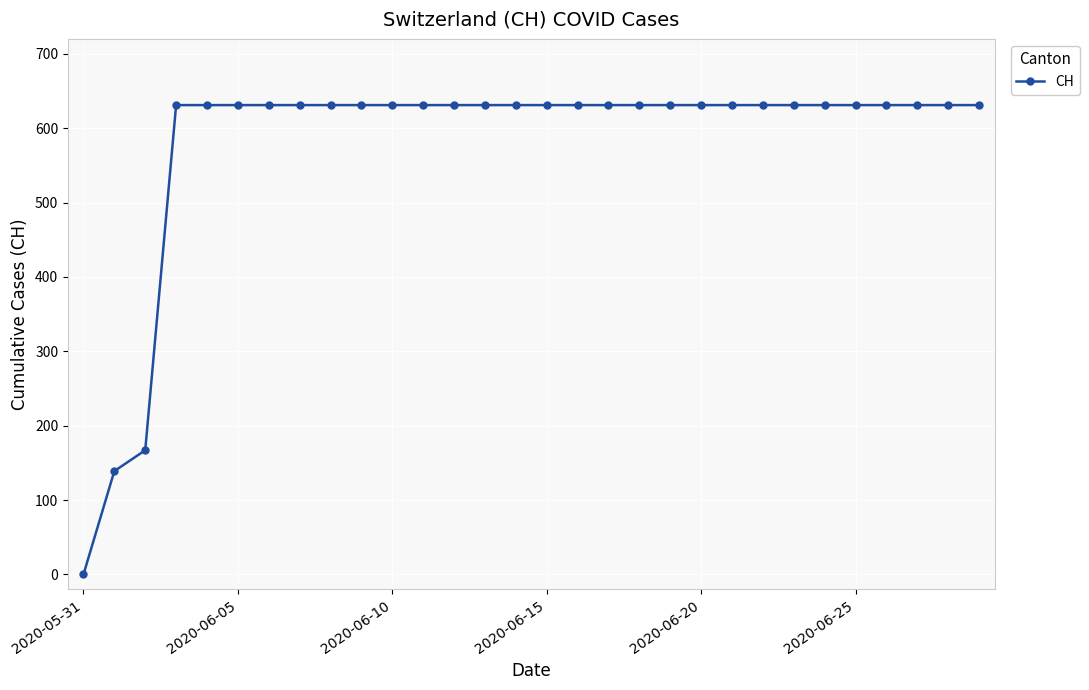

What is the average value?

578